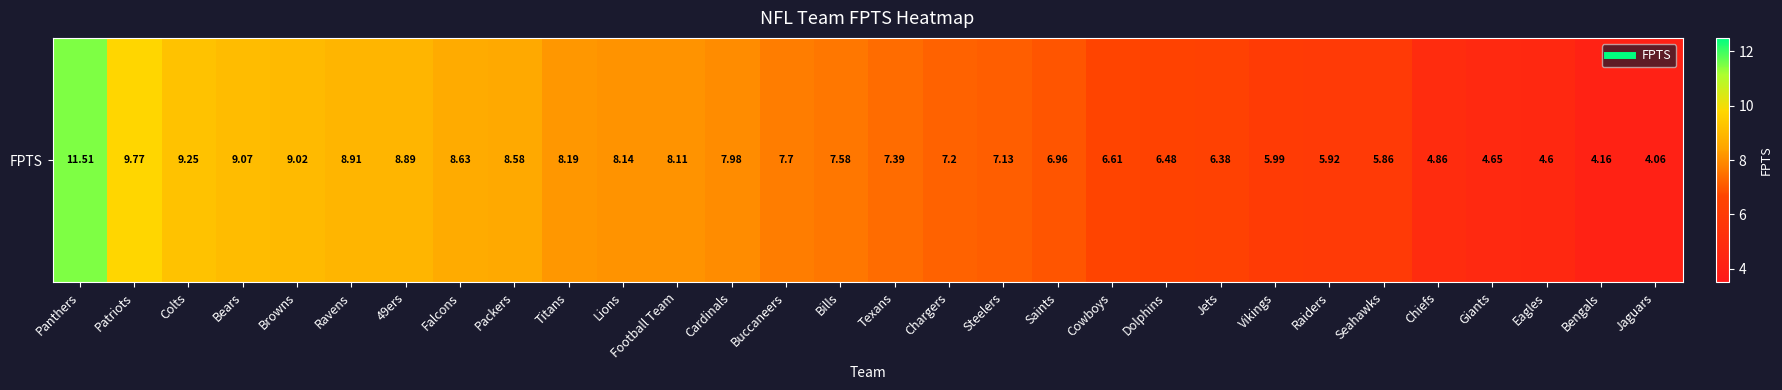

Which has a higher value, Seahawks or Buccaneers?

Buccaneers